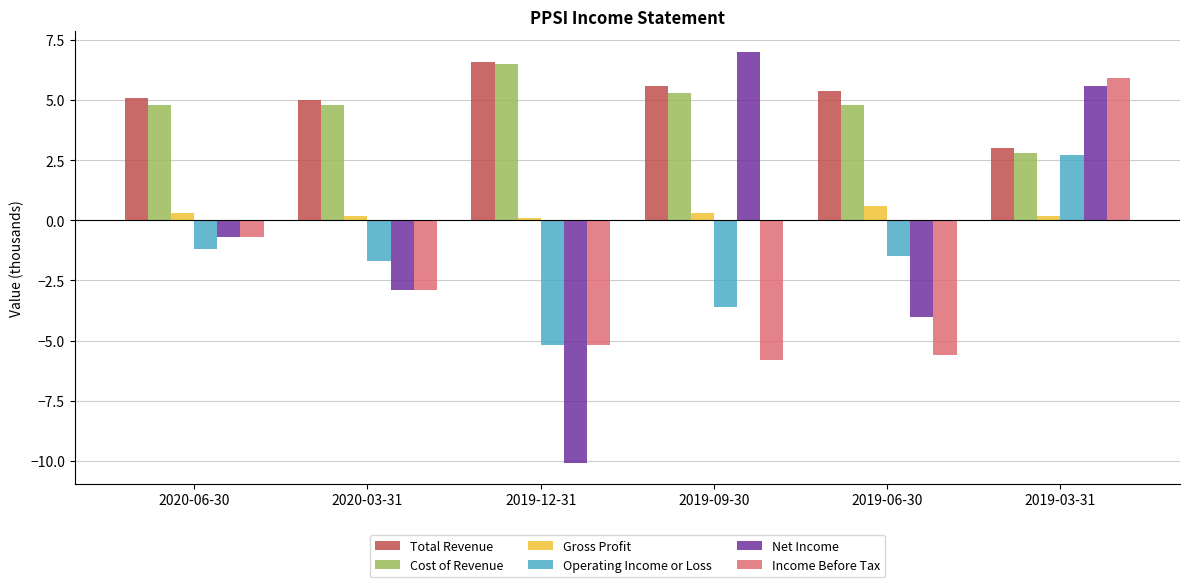

Read the Cost of Revenue value at 2019-09-30.

5.3